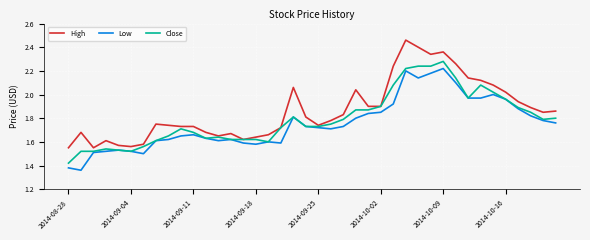

True or false: Low and High intersect in this chart.

False